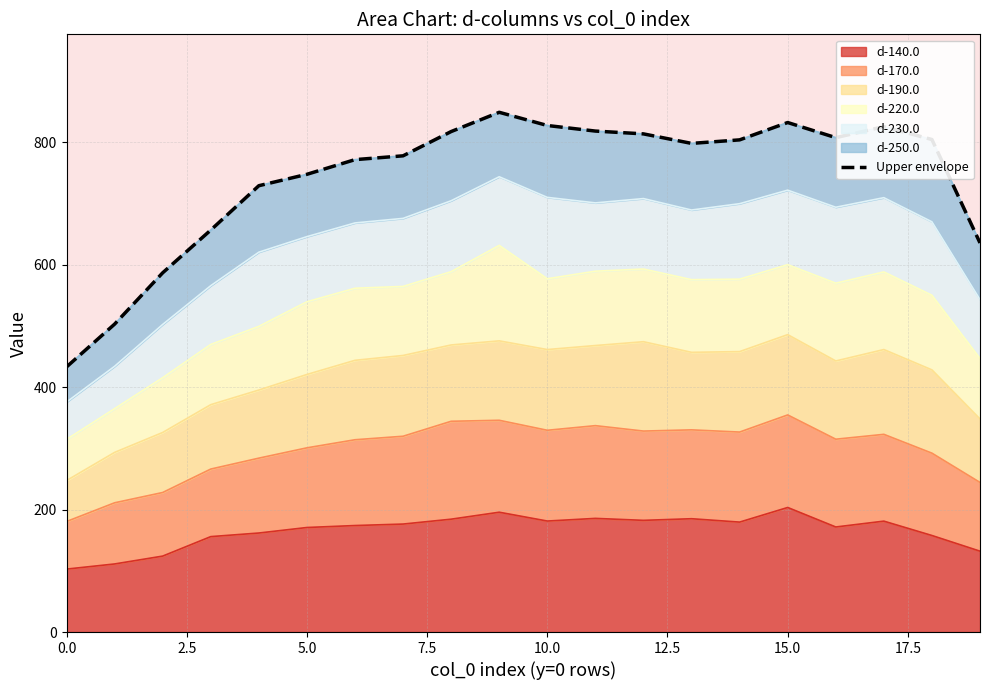

What is the approximate value at 16?

807.3